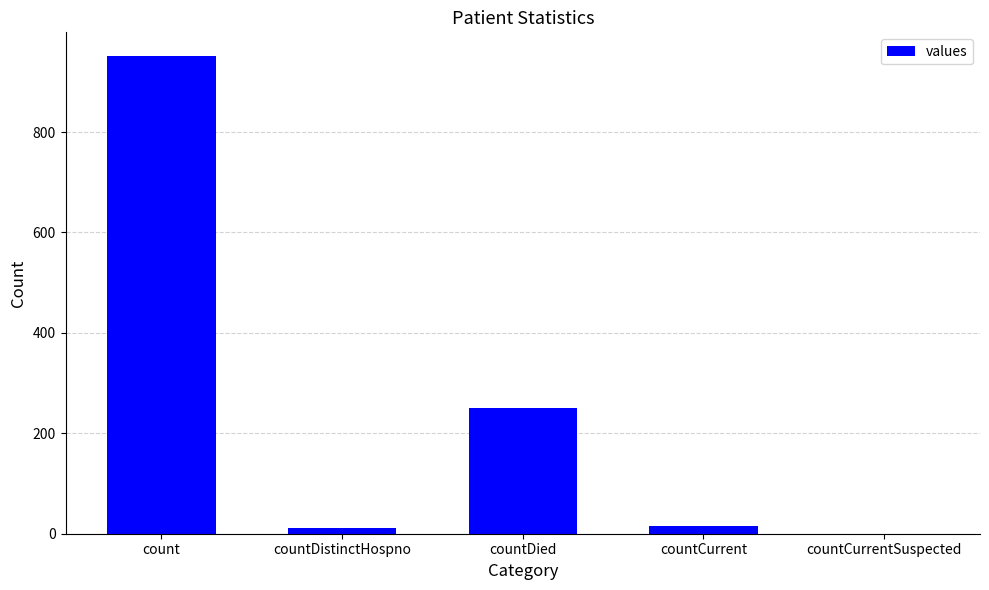

What is the maximum value shown in the chart?

951